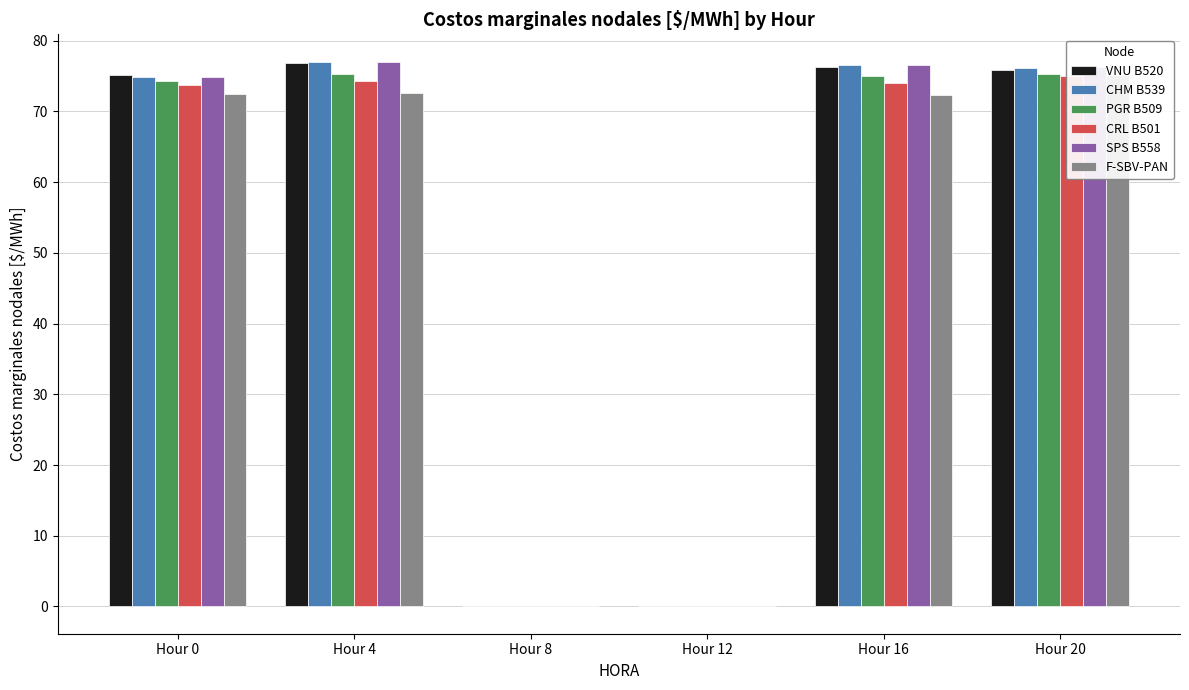

What is the difference between the highest and lowest values at Hour 16?

4.2